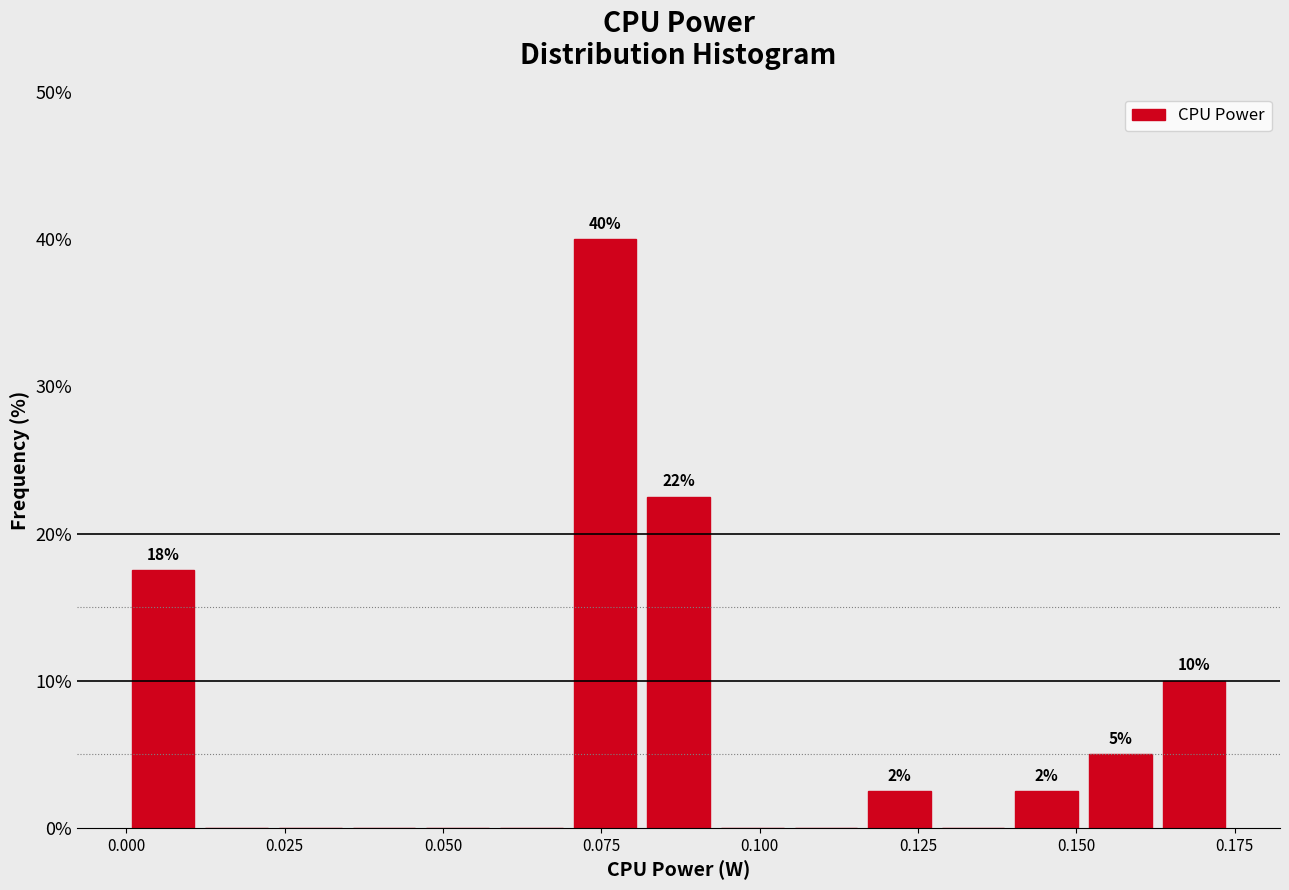

Read against the x-axis, roughly where is the centre of the tallest bar?

0.075